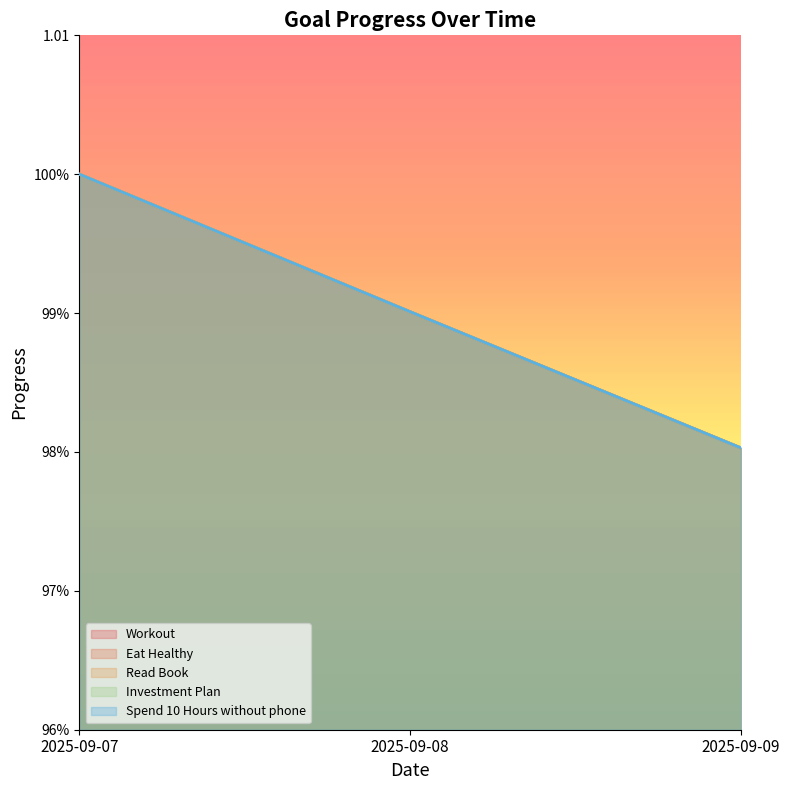

List the series in order of their peak value, lowest first.

Workout, Eat Healthy, Read Book, Investment Plan, Spend 10 Hours without phone